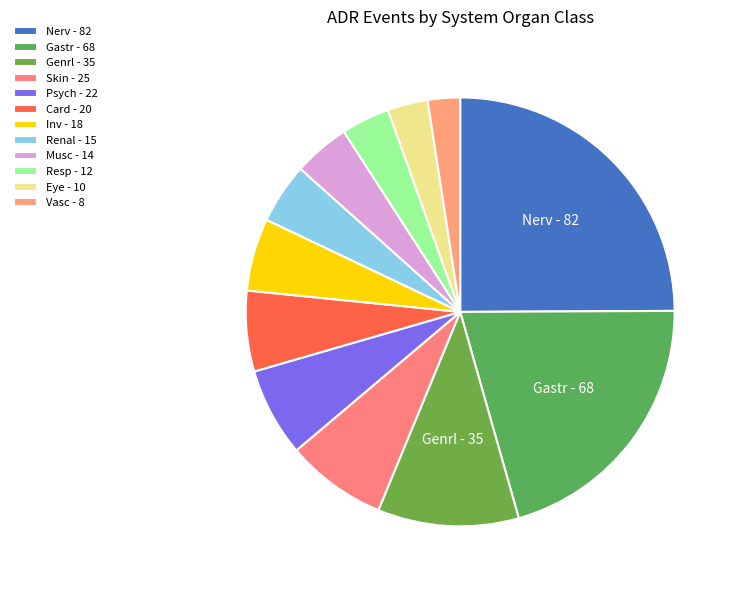

How many slices are in this pie chart?

12